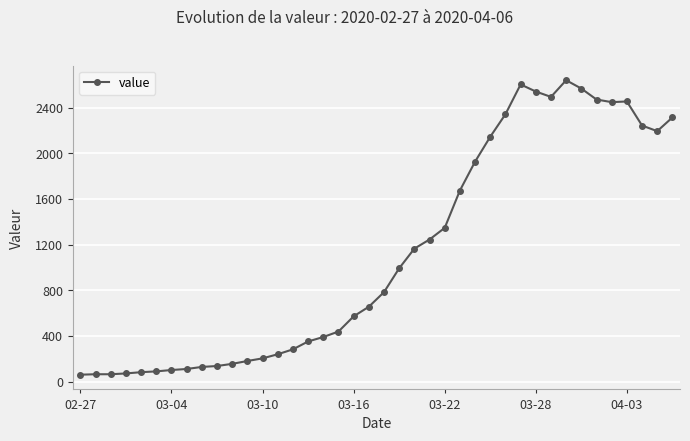

What is the value of the 8th point from the left?

111